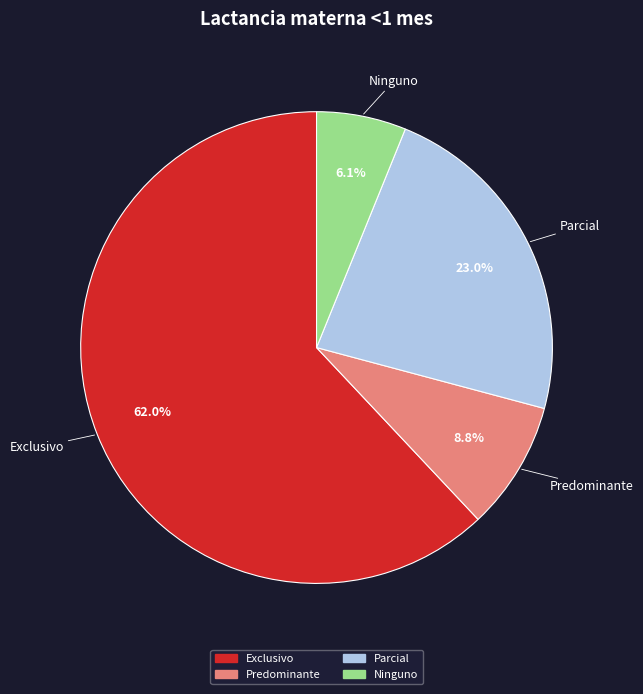

Count the number of slices in the pie.

4